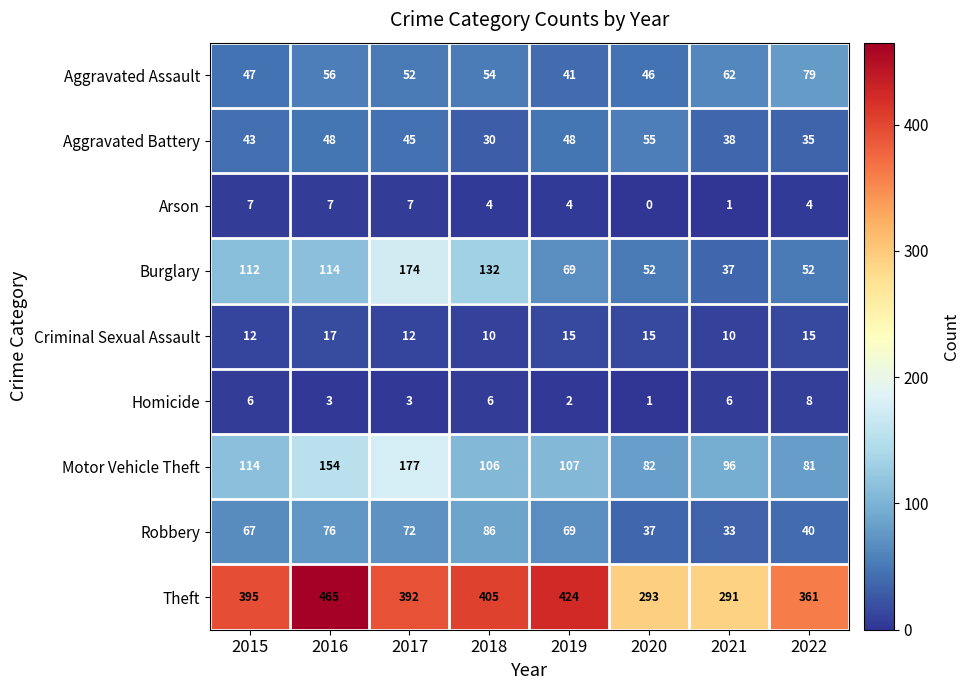

Which series has the largest total across all categories?

Theft